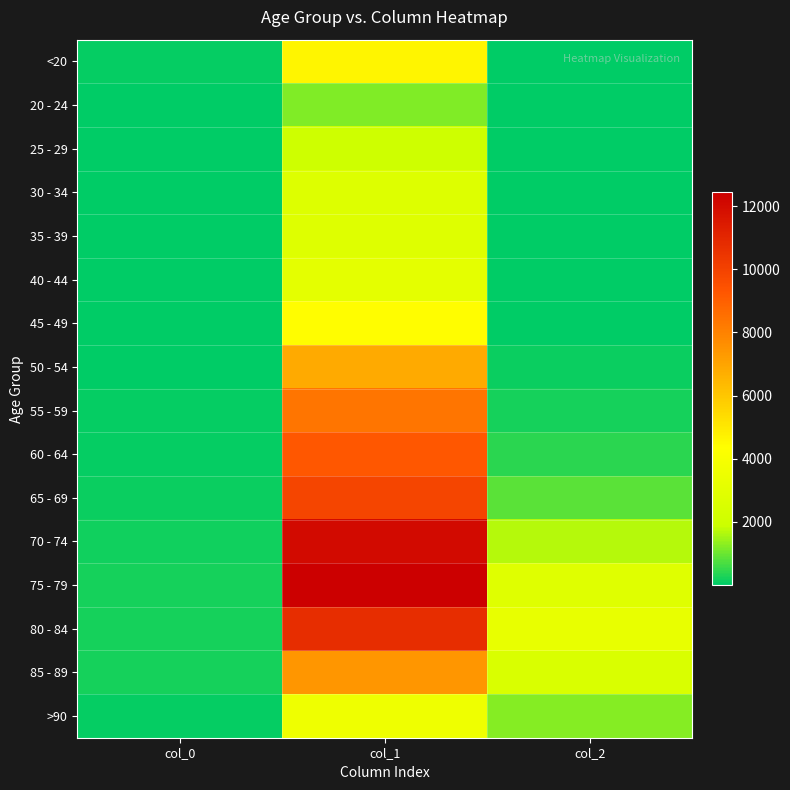

Which has a higher value, col_2 or col_1?

col_1